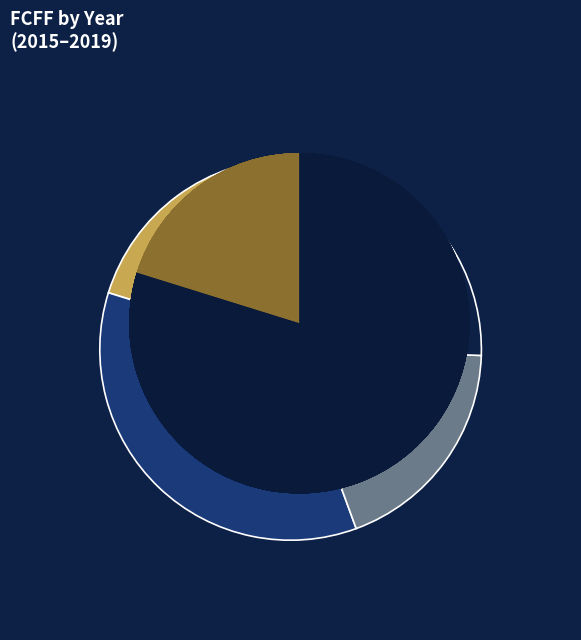

To the nearest percent, what portion does 2017/12 represent?

19%